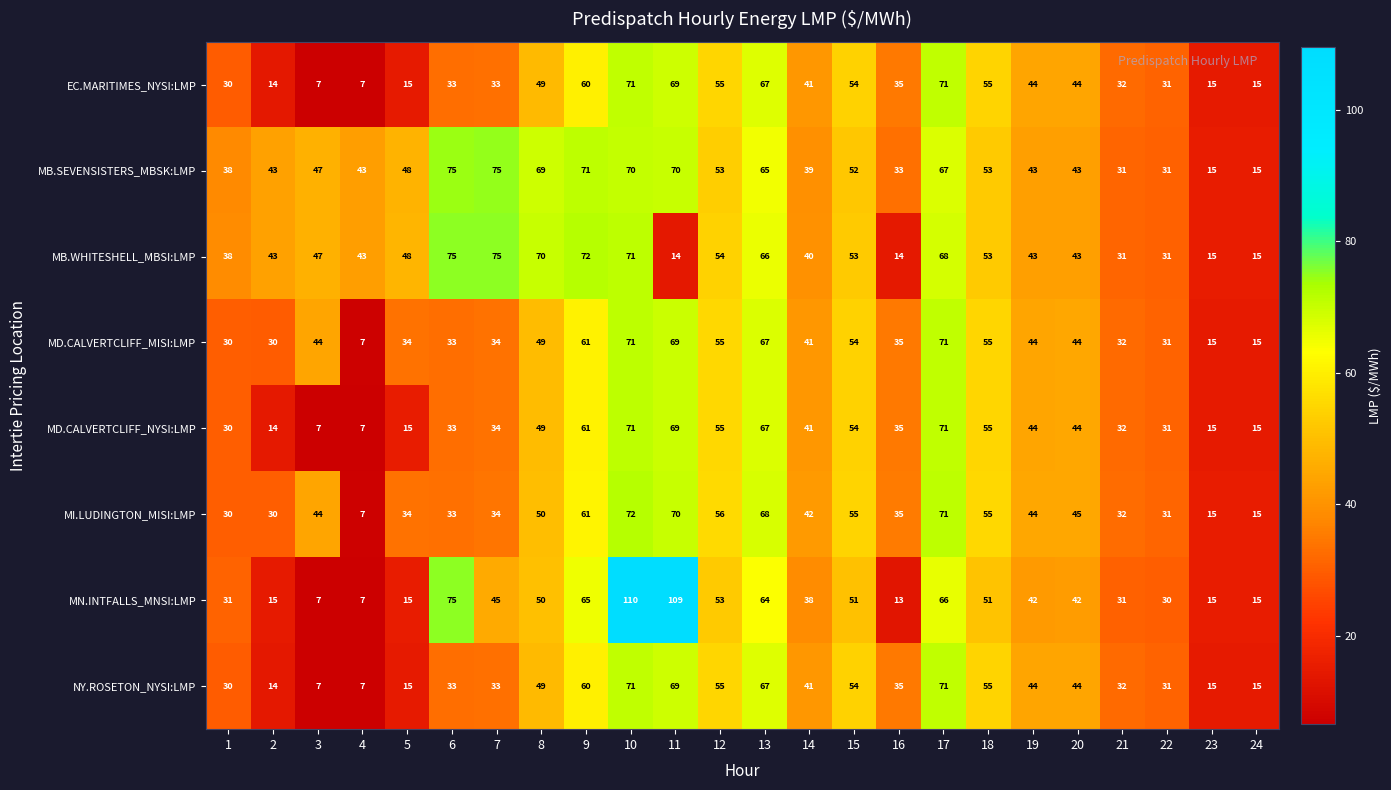

How many data points does each series have?

24